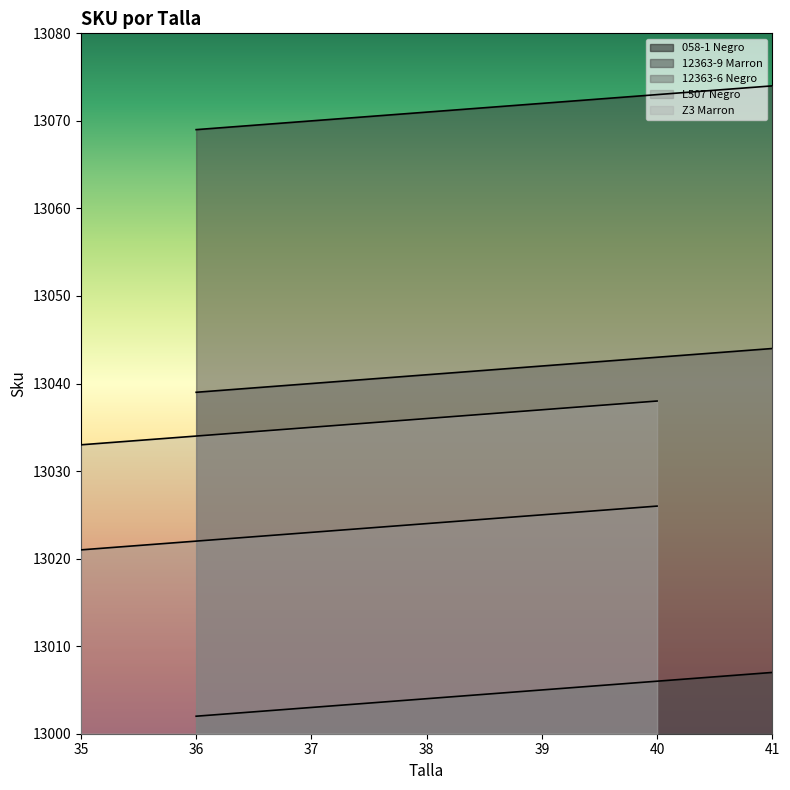

What is the highest value of the 12363-9 Marron series?

13074